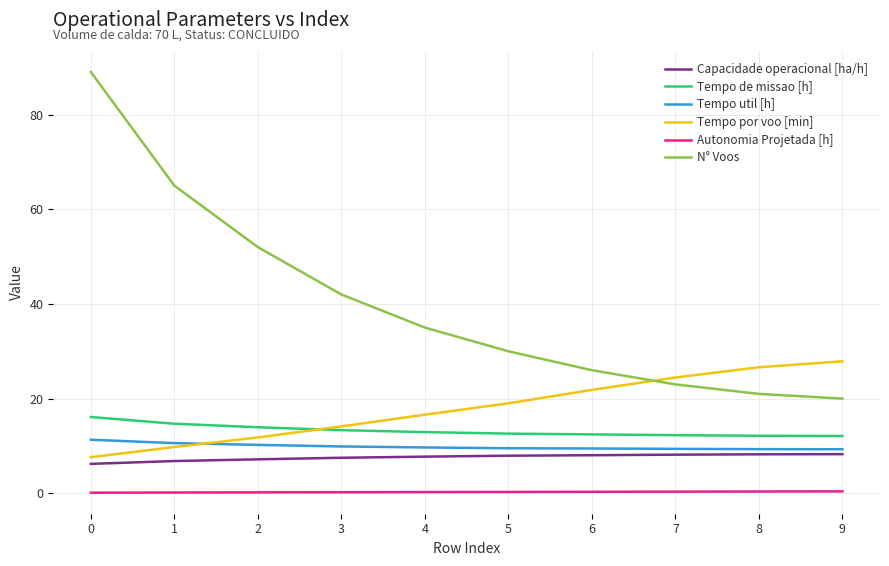

What is the maximum value shown in the chart?

89.0